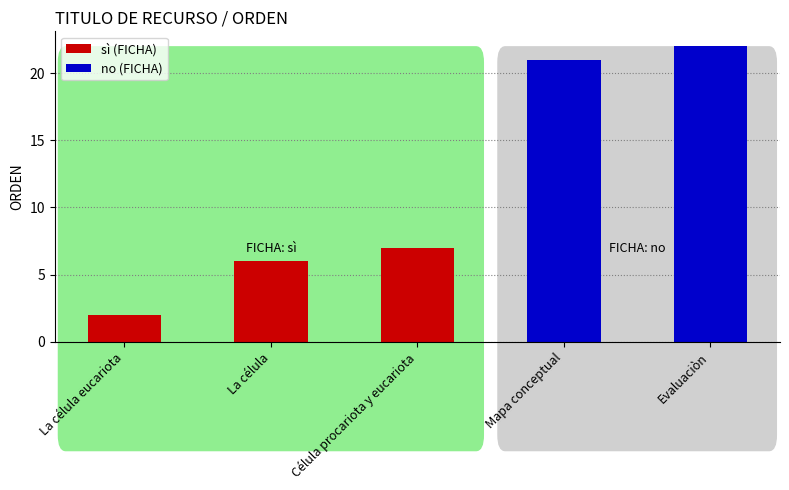

Which has a higher value, La célula or La célula eucariota?

La célula